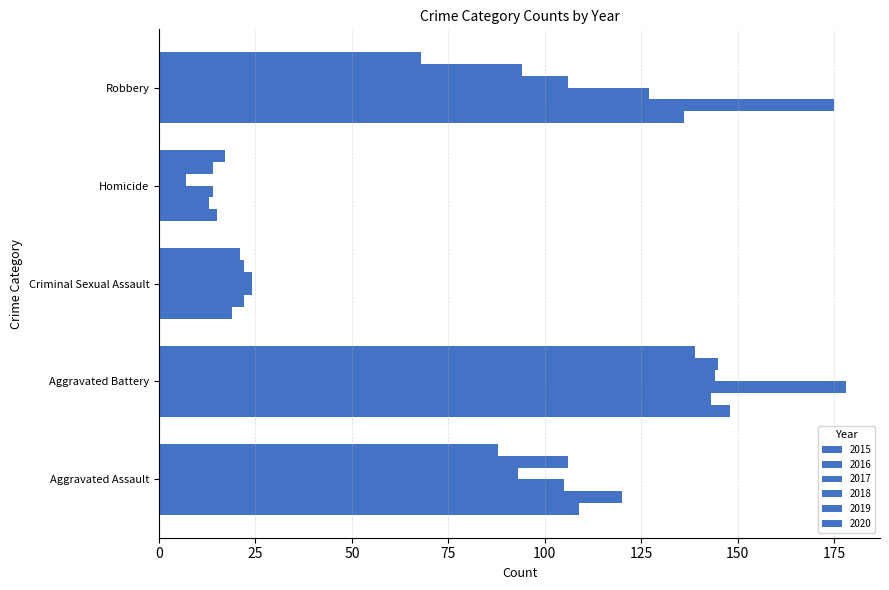

How many categories are shown in the chart?

5